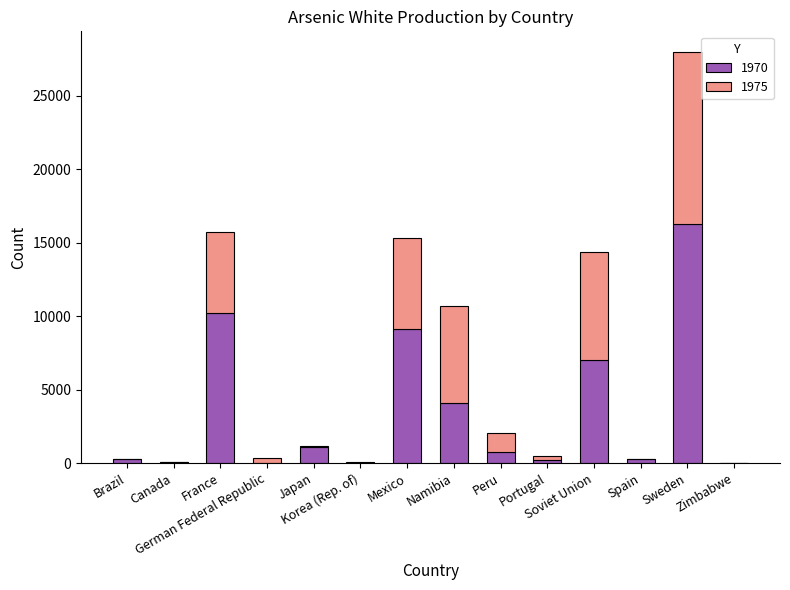

What is the highest value of the 1970 series?

16300